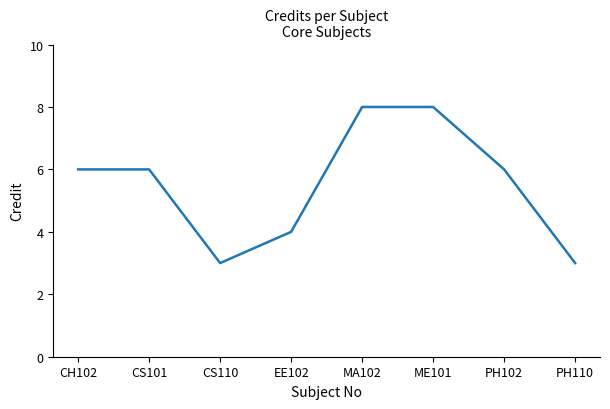

What is the greatest value displayed?

8